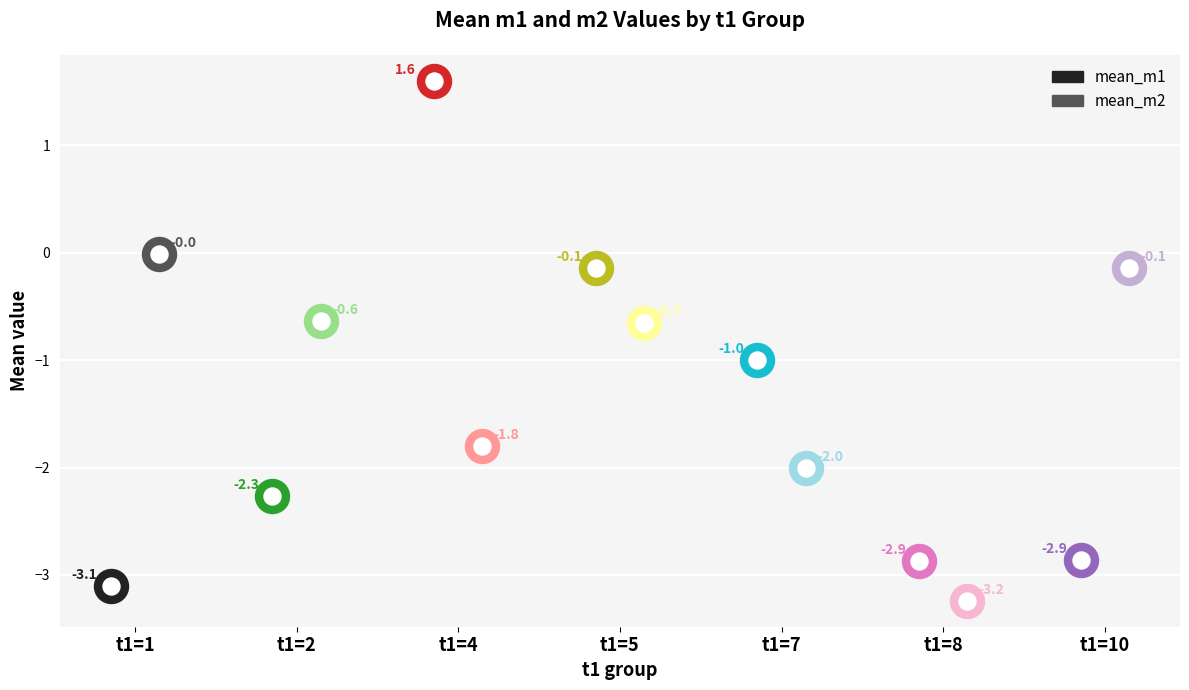

What are all the series names shown in the legend?

mean_m1, mean_m2